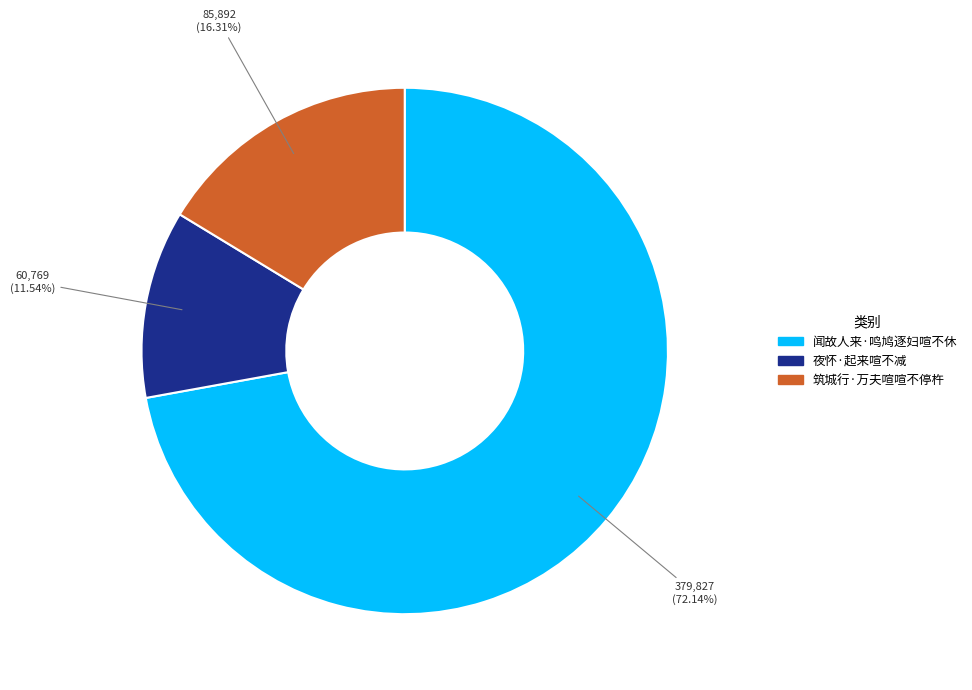

Between 夜怀·起来喧不减 and 闻故人来·鸣鸠逐妇喧不休, which is larger?

闻故人来·鸣鸠逐妇喧不休